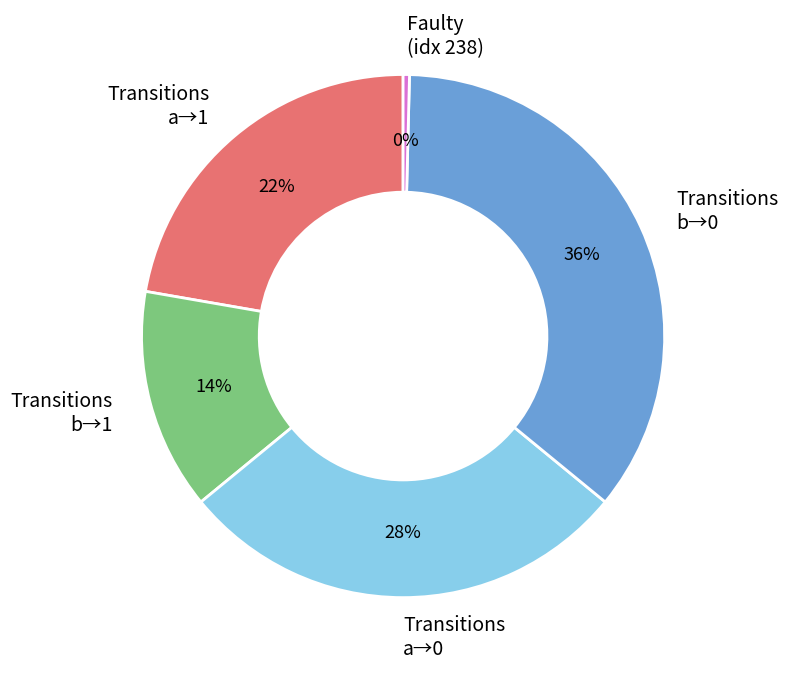

To the nearest percent, what is the average slice percentage?

20%